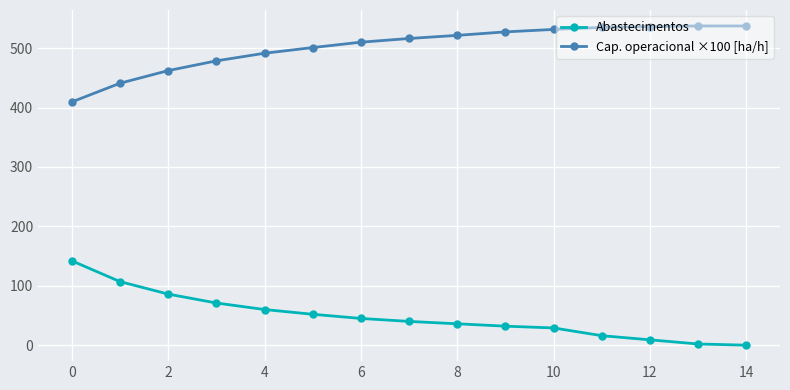

Rank the series by their maximum value, from lowest to highest.

Abastecimentos, Cap. operacional ×100 [ha/h]